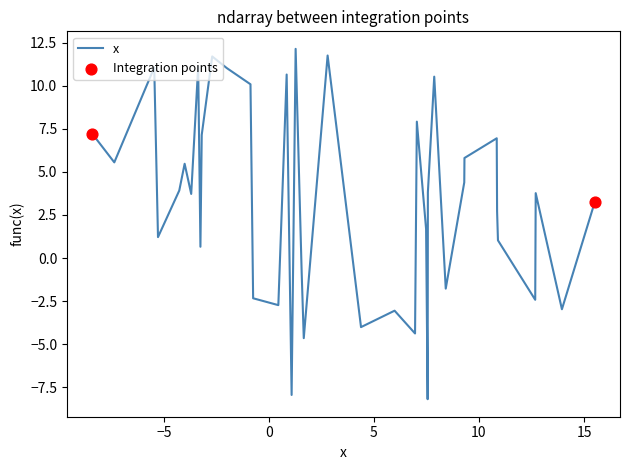

What is the difference between the maximum and minimum values?

20.3